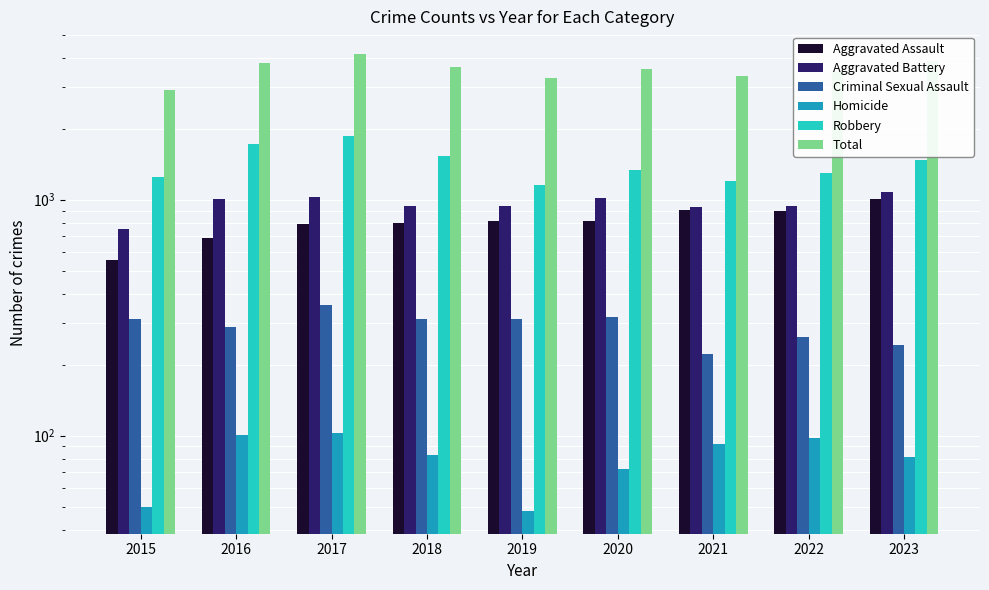

Between 2018 and 2021, which is larger?

2021